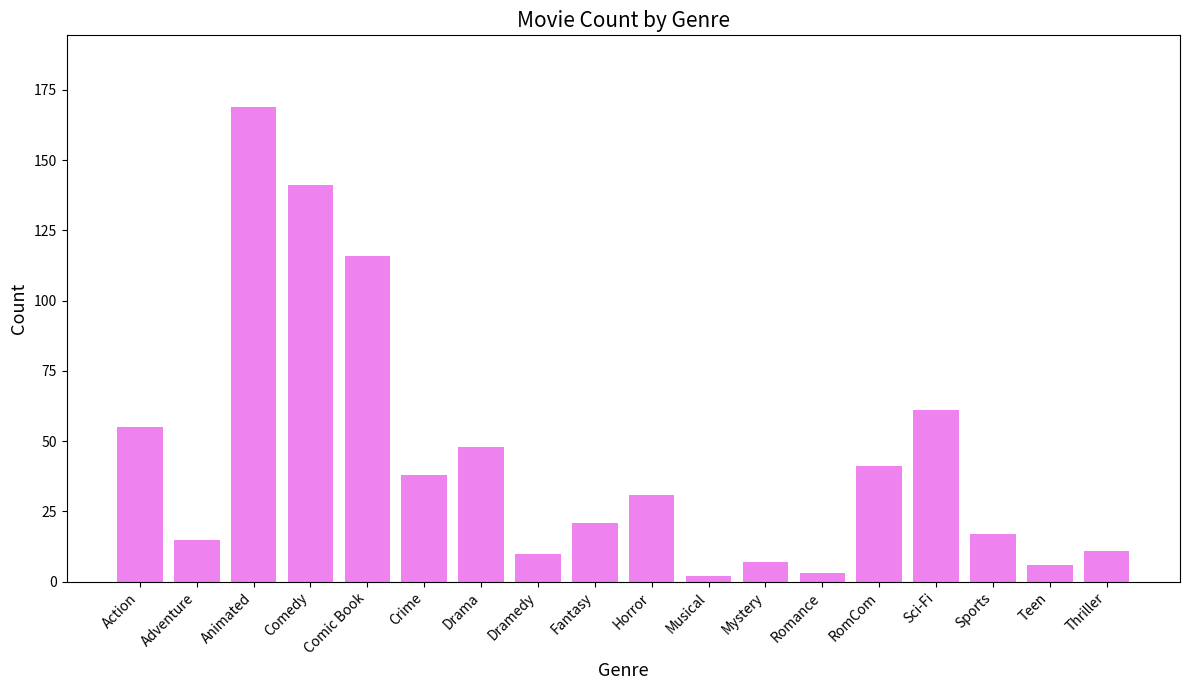

What position from the left is Drama?

7